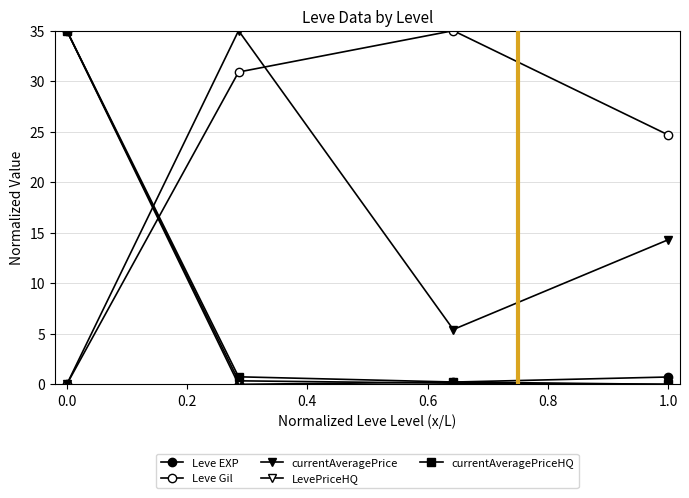

Count the number of data series in this chart.

5